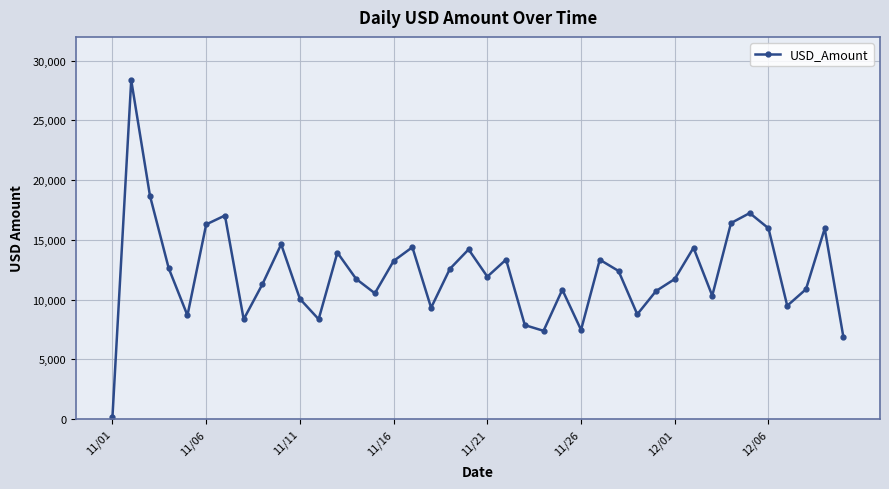

True or false: the data has more than 1 interior local peaks.

True